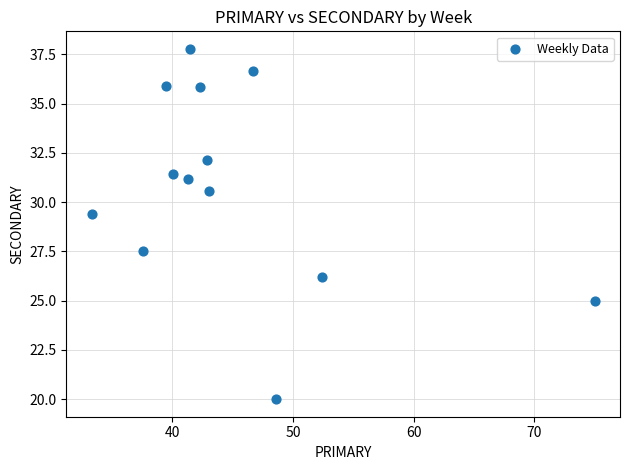

What Y value in the scatter plot is closest to 28?

27.5